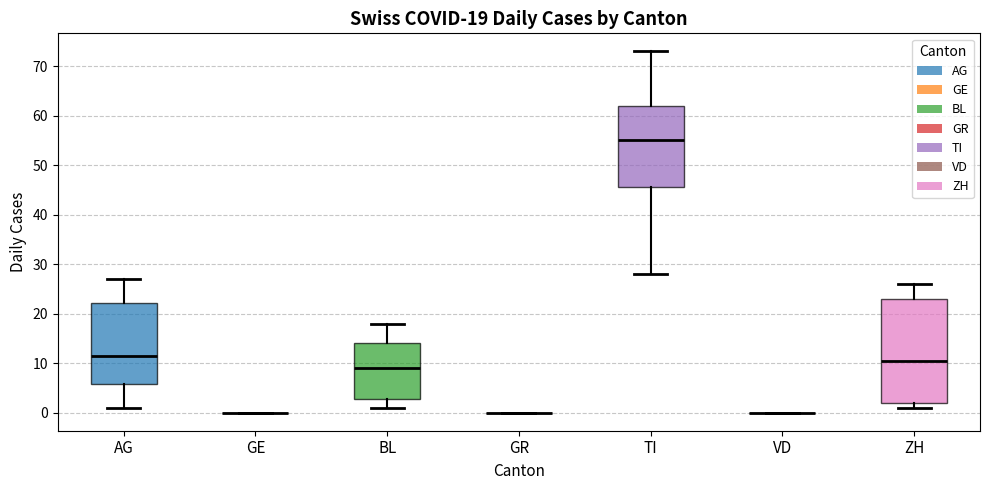

Comparing the boxes themselves (not the whiskers), which one is the tallest?

ZH